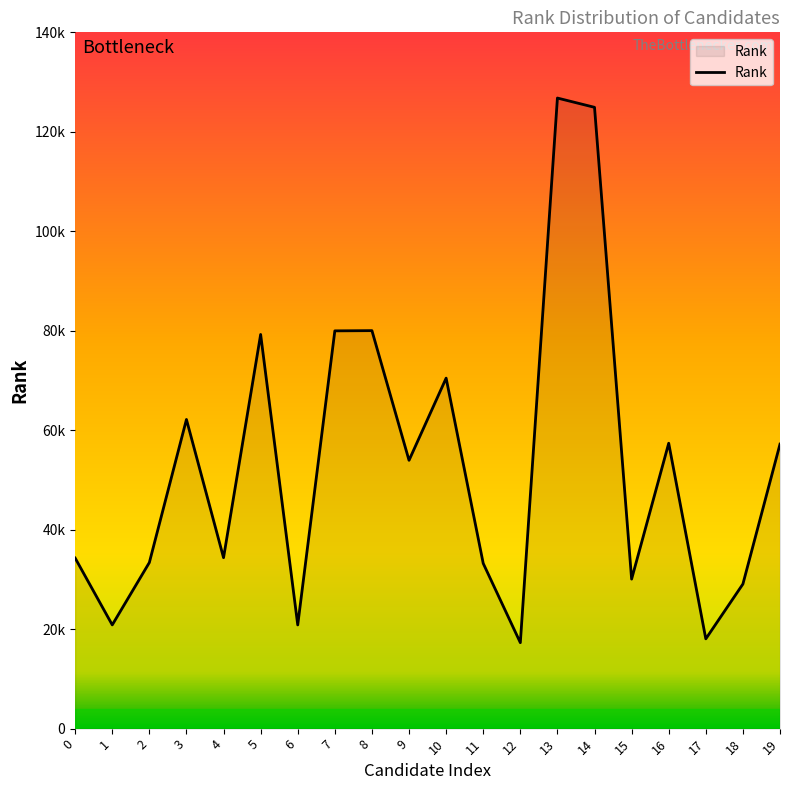

Is it true that the value at 3 is 62162?

True